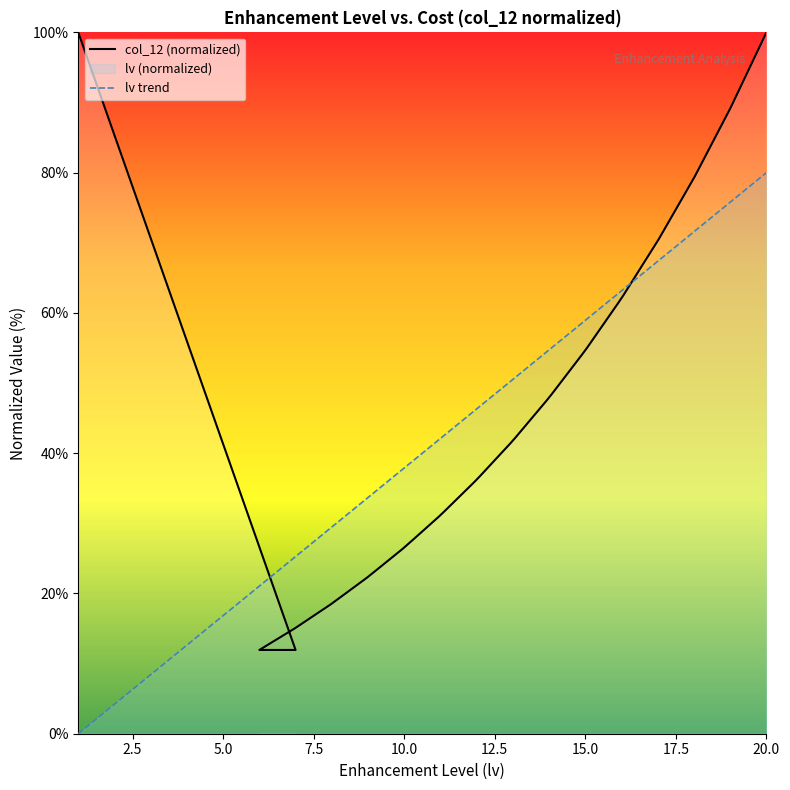

Is this an area chart (filled region under the line)?

No